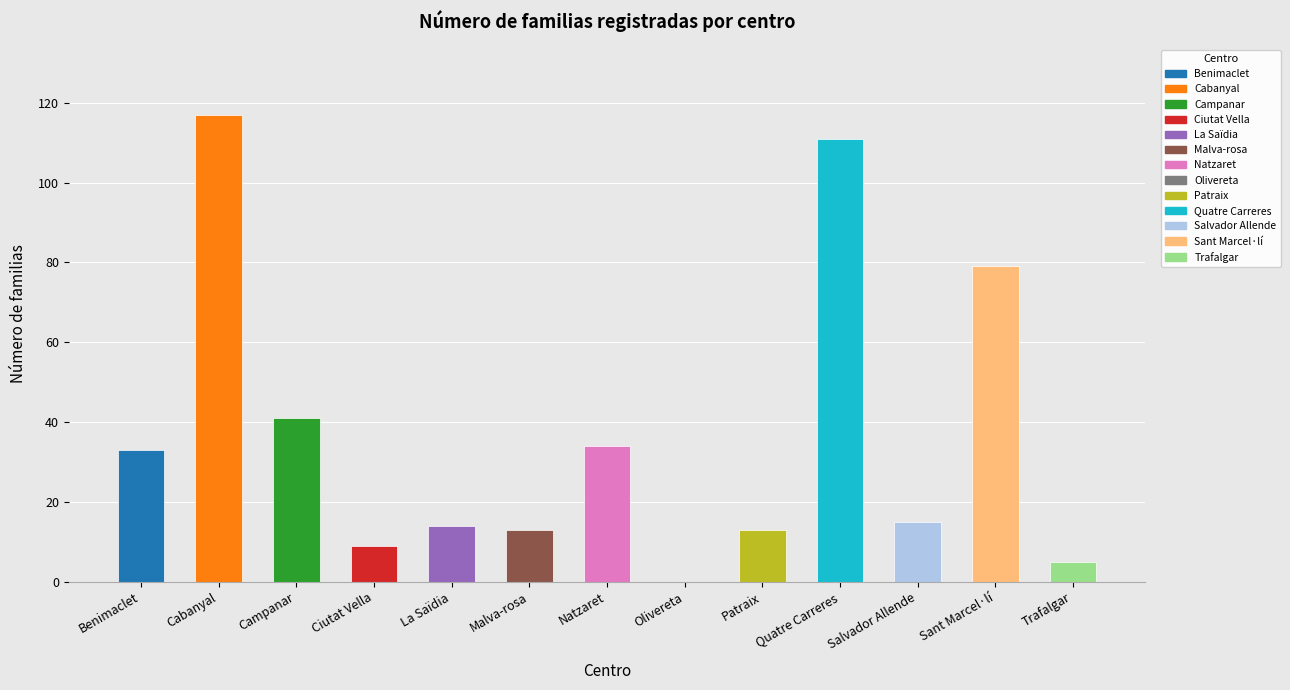

How many distinct data groups are displayed?

1